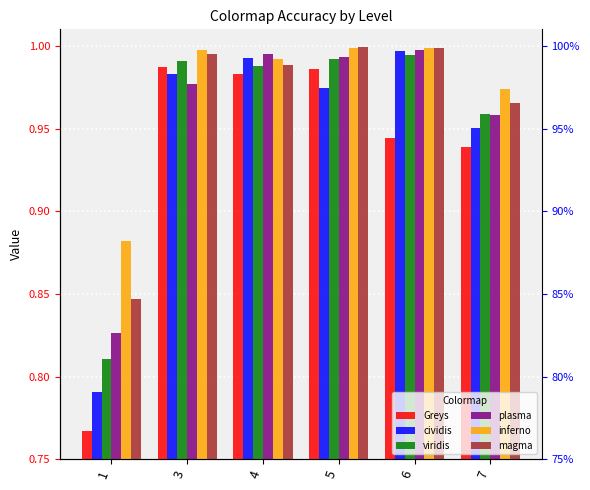

What is the value of the plasma bar at the 1st from the left?

0.8